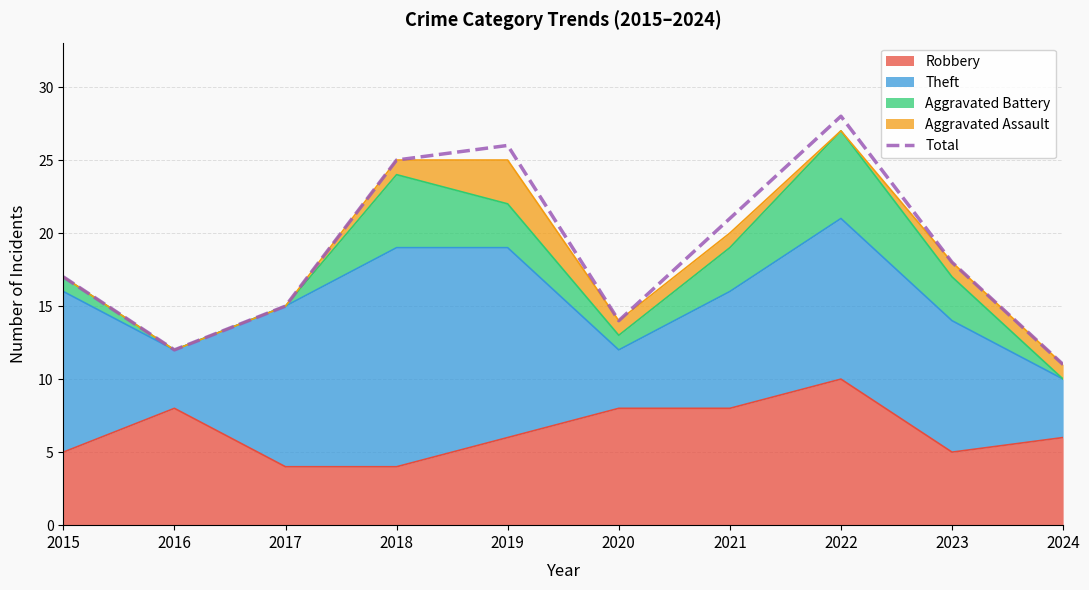

At which label does the data first exceed 18?

2018